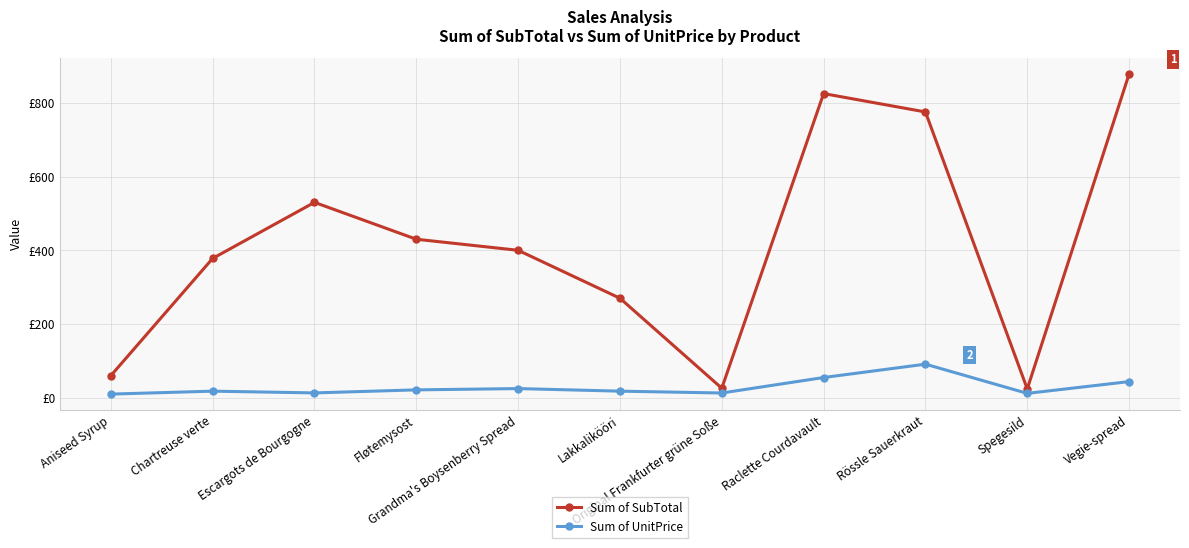

True or false: Sum of SubTotal and Sum of UnitPrice cross at least once.

False